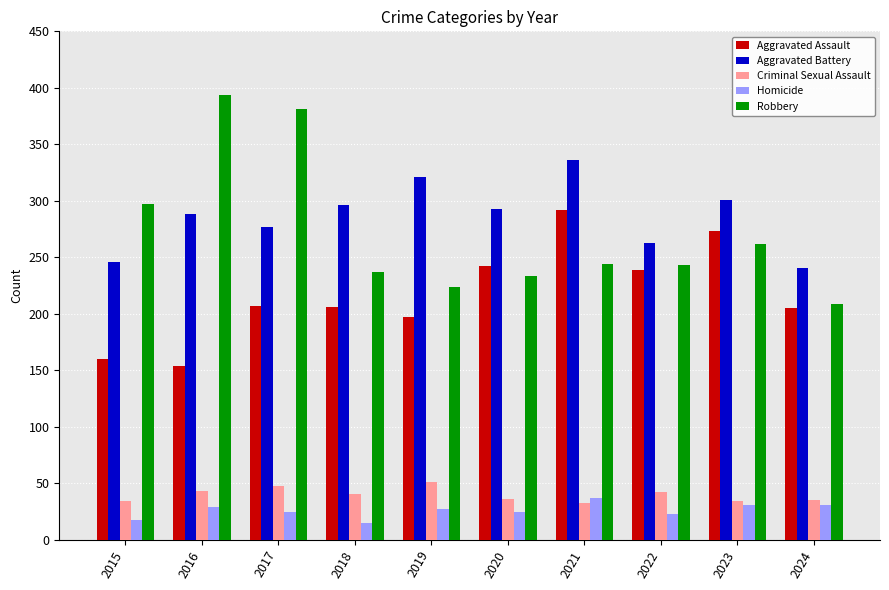

At how many categories does at least one series exceed 80?

10